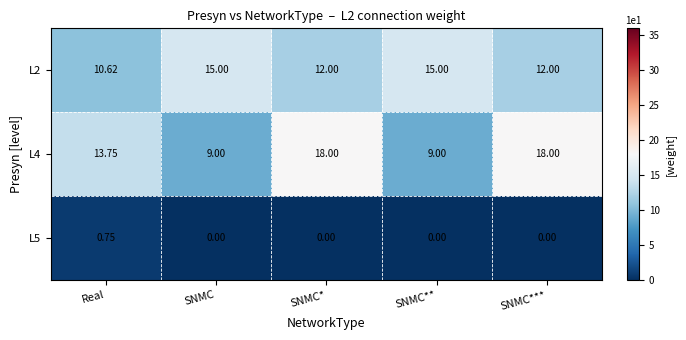

Is the value of L2 at SNMC greater than the value of L4 at SNMC*?

No